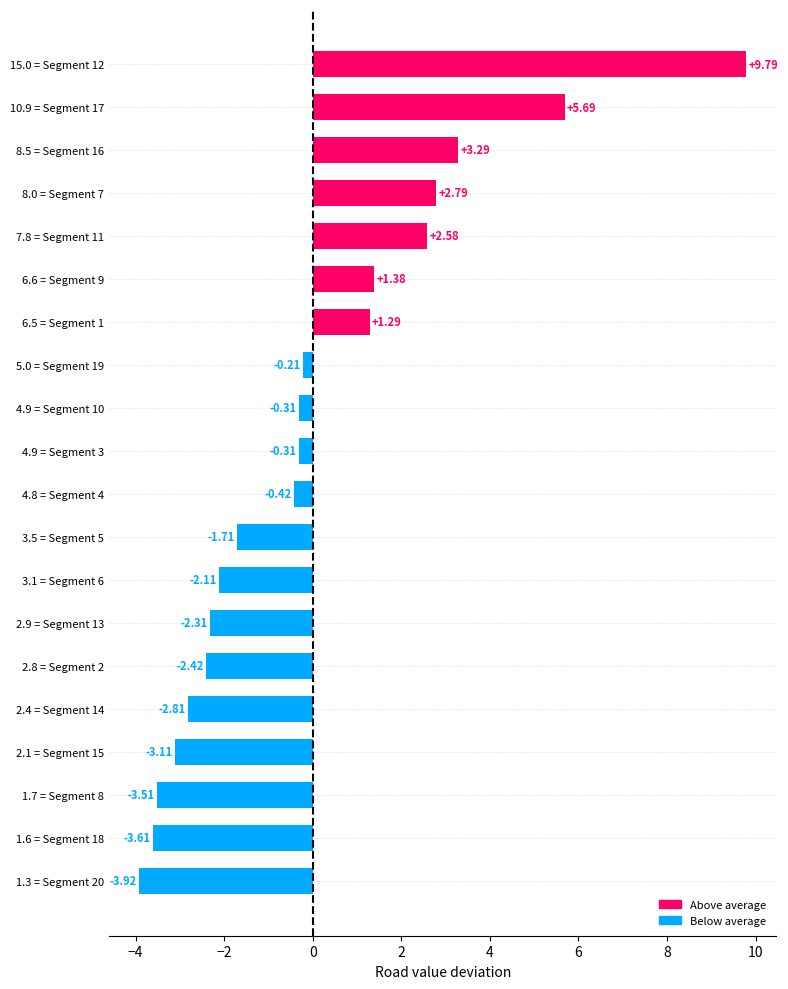

What is the maximum value shown in the chart?

9.8